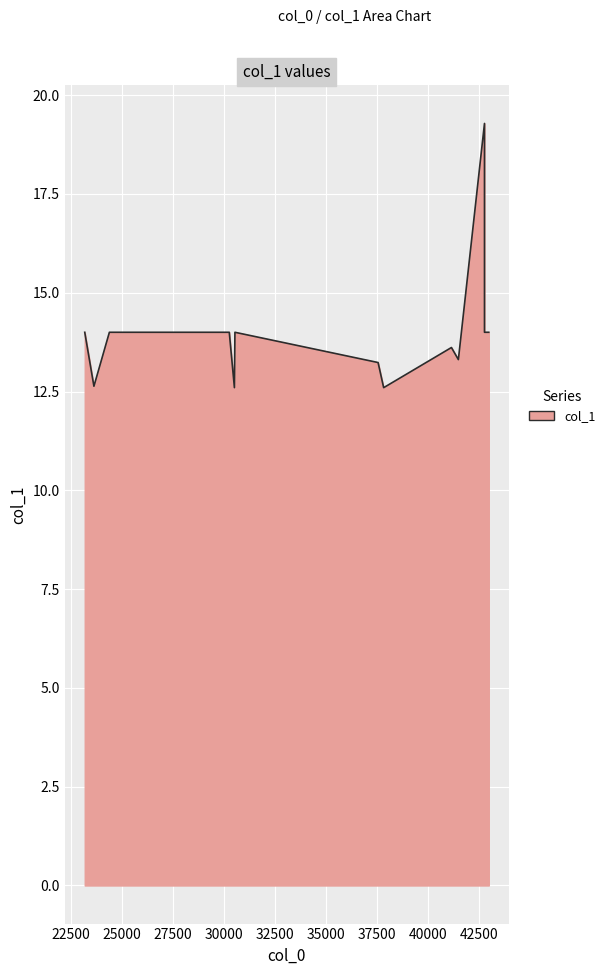

What is the greatest value displayed?

19.3